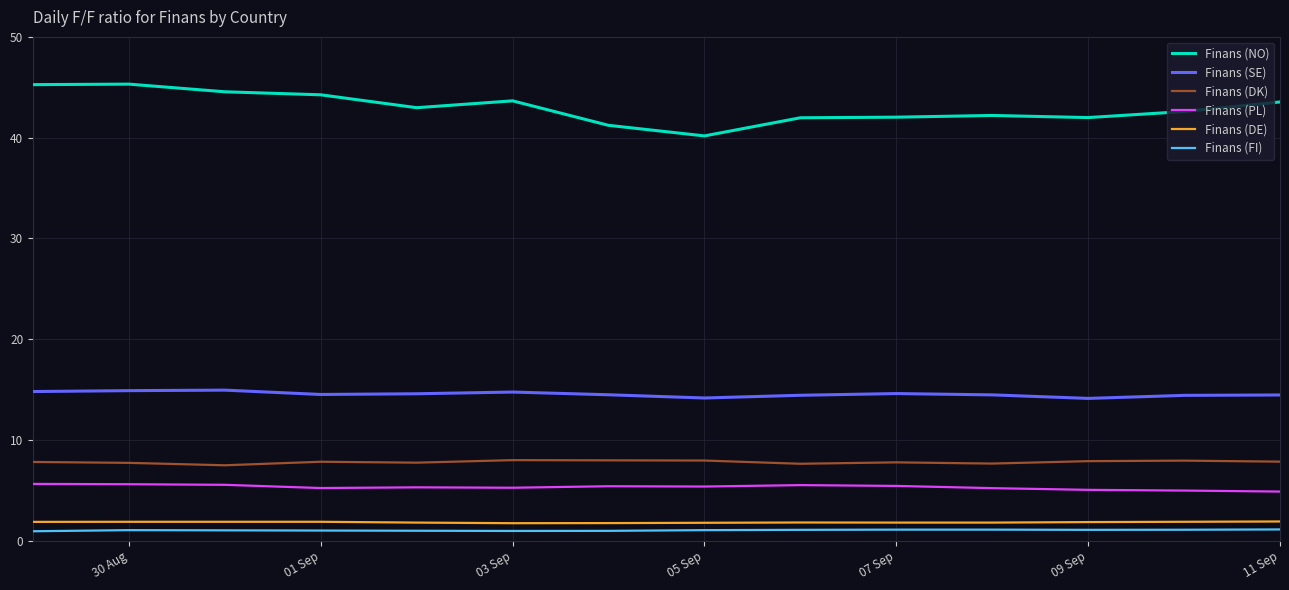

Is this an area chart (filled region under the line)?

No